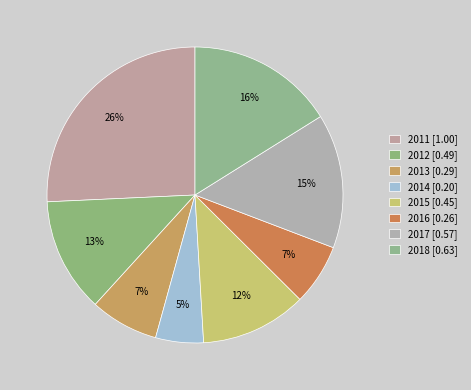

How many slices are in this pie chart?

8